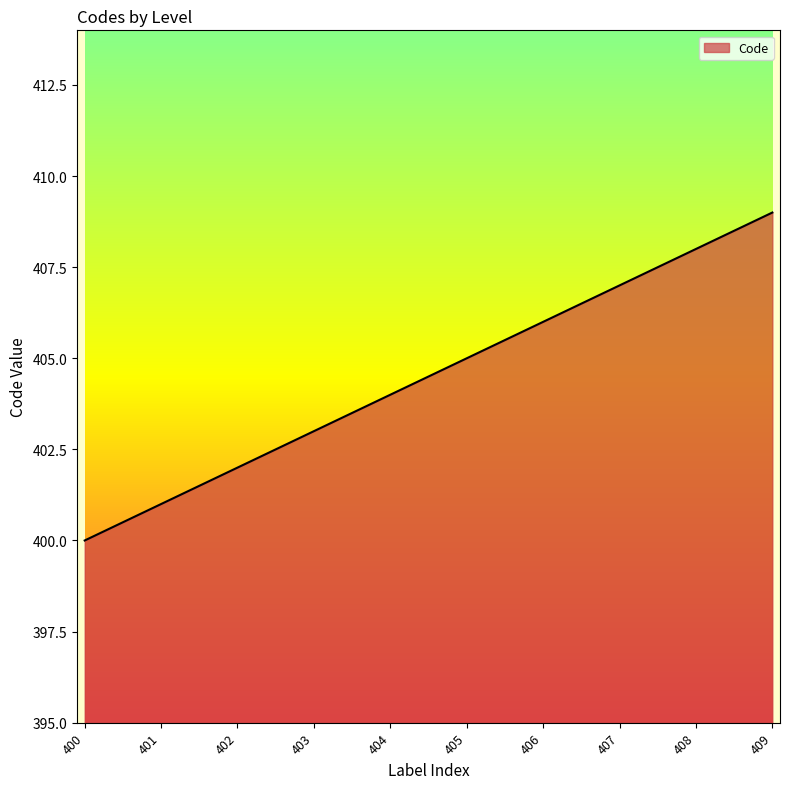

At which label is the value closest to 404?

404